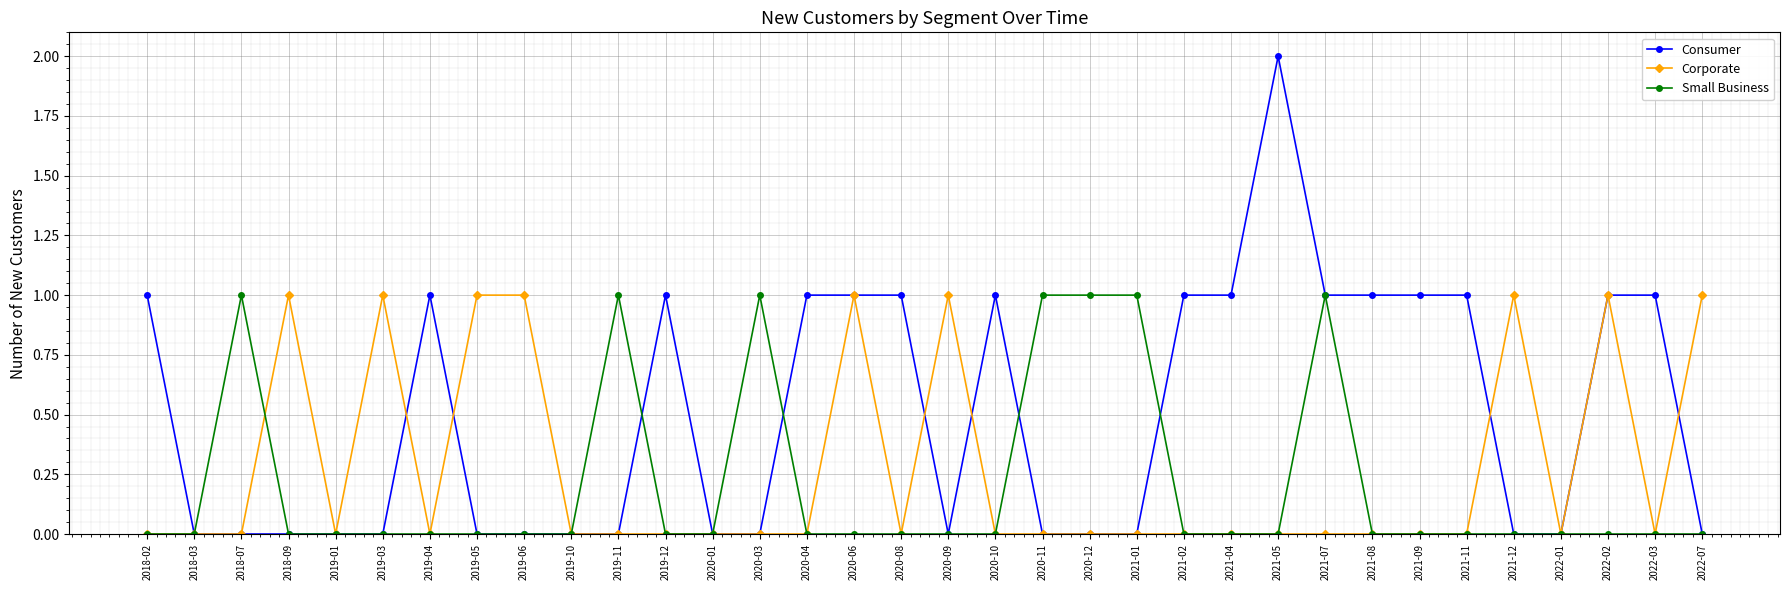

True or false: Consumer has more than 0 interior local peaks.

True